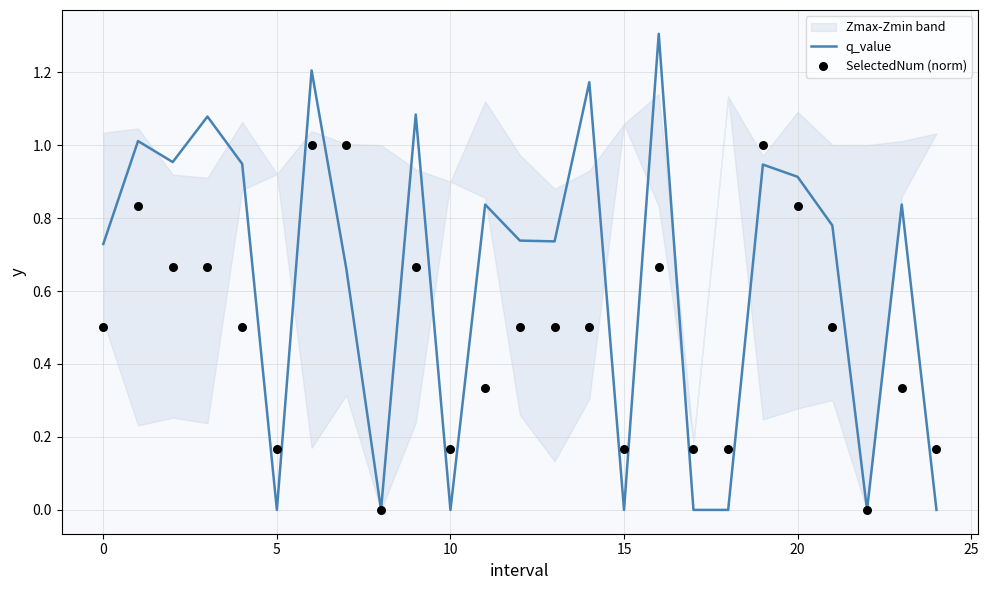

Which series reaches the minimum Y coordinate?

q_value